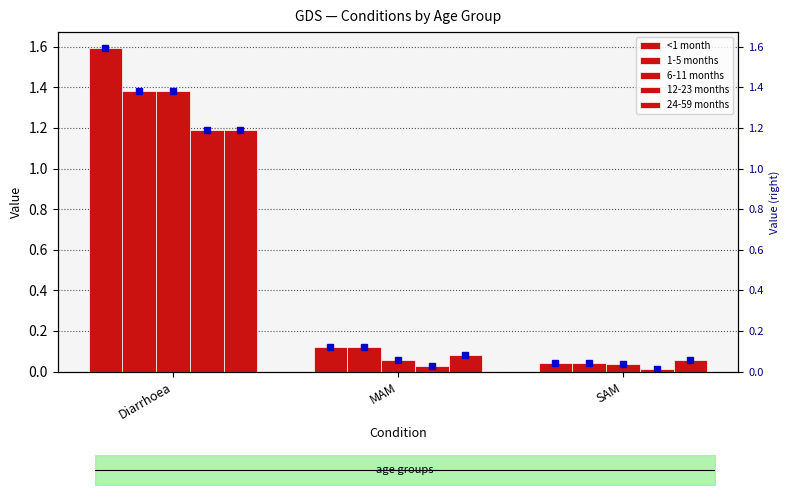

Are the bars horizontal?

No